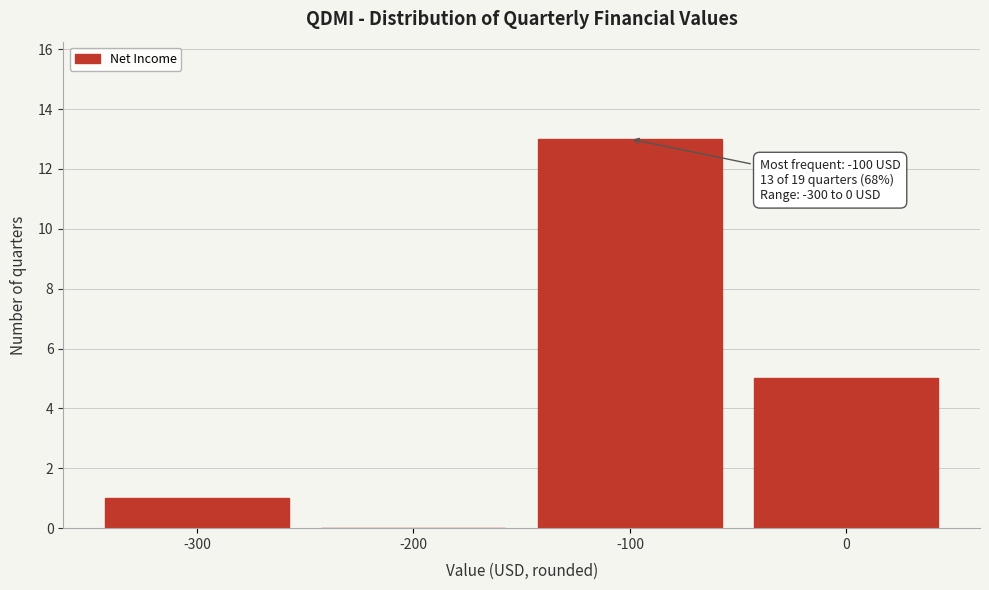

Which range on the x-axis has the tallest bar?

-150 to -50